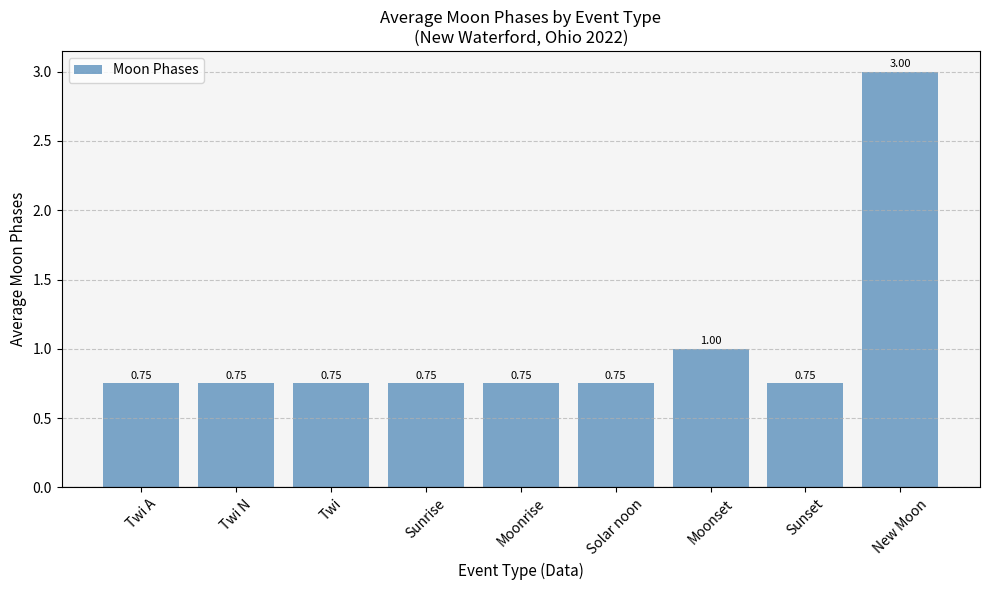

The chart shows a value of 0.5 at Twi N. True or false?

False